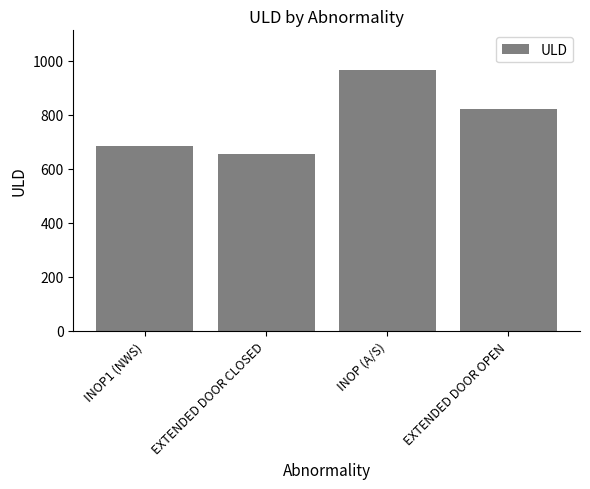

Reading left to right, extract all data points from this chart.

682.7	654.0	967.7	820.0